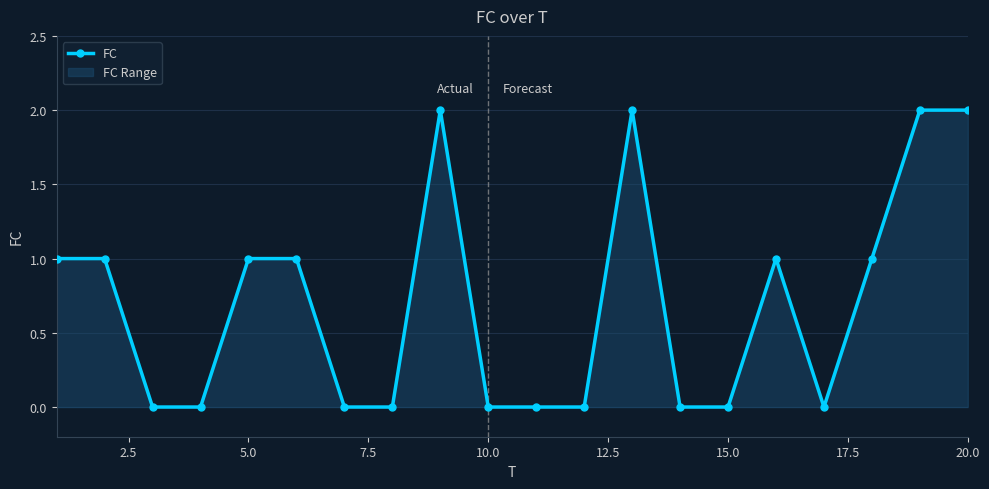

True or false: the data has more than 0 interior local peaks.

True